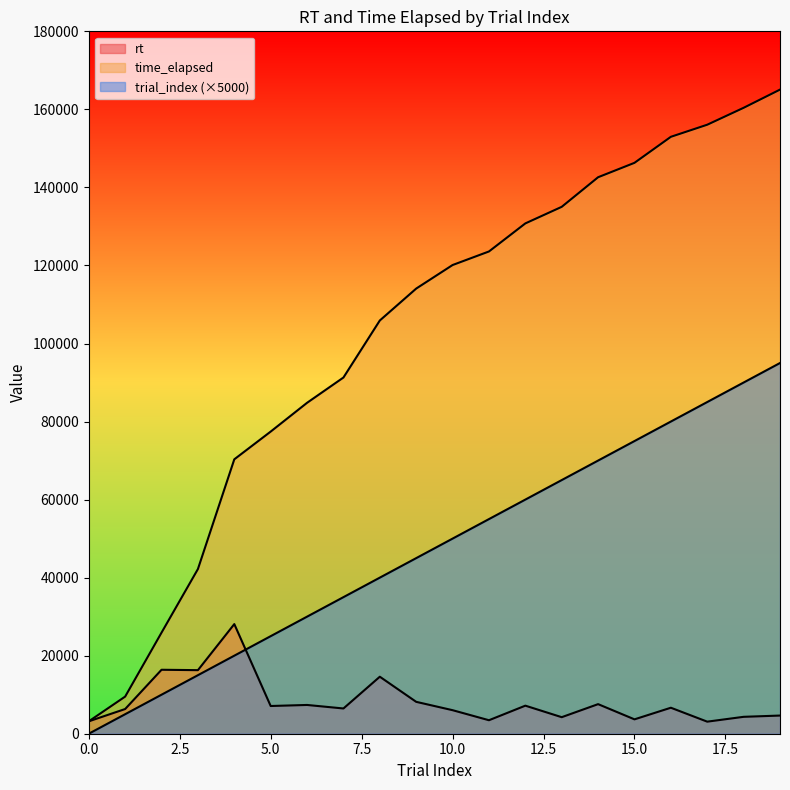

Rank the series by their maximum value, from lowest to highest.

rt, trial_index, time_elapsed